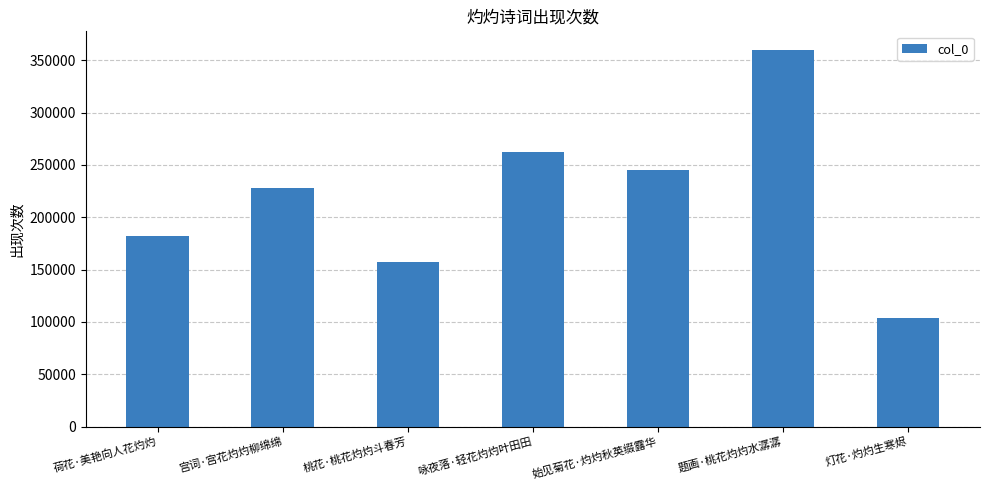

What is the value of the 5th bar from the left?

245514